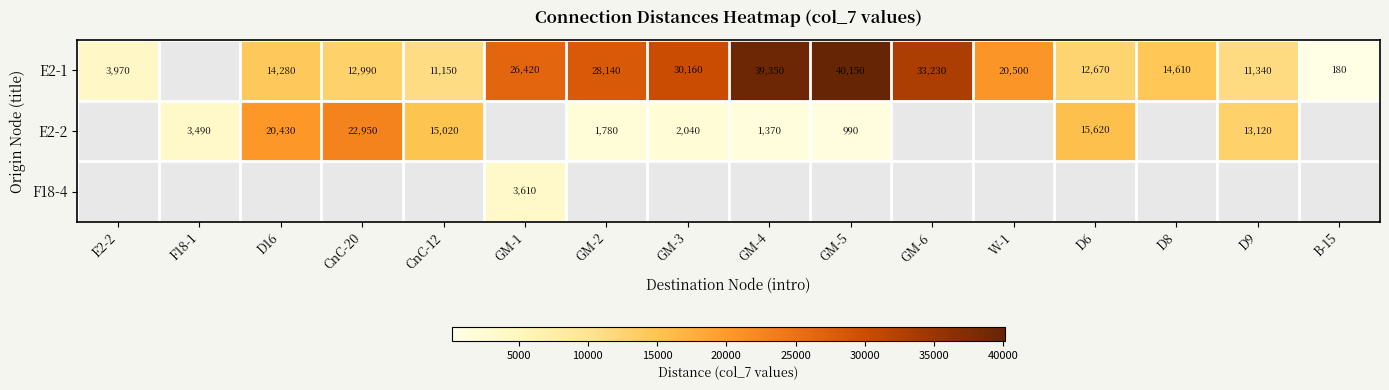

How many categories are shown in the chart?

16